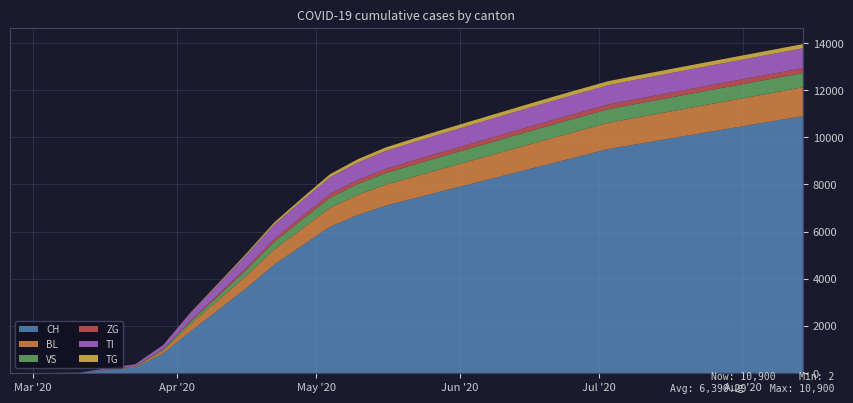

Reading right to left, list all the values displayed in this chart.

CH: 10900	10700	10500	10300	10100	9900	9700	9500	9200	8900	8600	8300	8000	7700	7400	7100	6700	6200	5400	4600	3600	2680	1774	820	225	116	11	2	0	0
BL: 1220	1205	1190	1175	1160	1145	1130	1110	1090	1070	1040	1010	980	950	920	890	850	800	720	640	530	420	309	123	40	13	2	0	0	0
VS: 607	604	601	598	594	590	585	579	572	565	555	545	535	525	510	490	465	430	380	320	250	180	112	54	24	11	3	2	0	0
ZG: 208	207	206	205	204	203	201	199	197	195	193	191	188	185	182	178	172	162	148	128	100	72	46	21	5	1	0	0	0	0
TI: 841	839	837	835	832	829	826	822	818	813	807	800	793	785	775	760	740	710	665	610	530	430	314	155	71	62	0	0	0	0
TG: 178	177	176	175	174	173	172	171	170	169	167	165	162	159	155	150	142	130	112	90	65	40	21	6	2	0	0	0	0	0